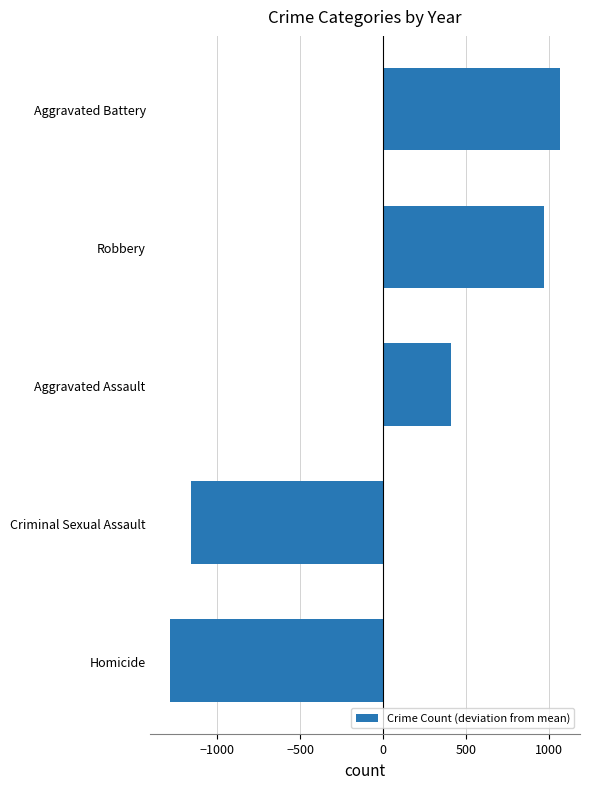

Count the number of values greater than 410.

3